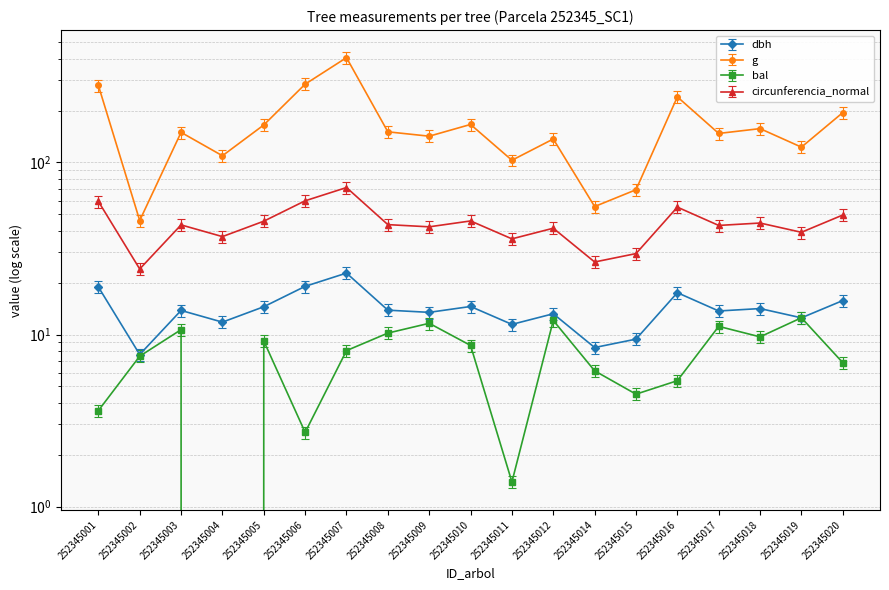

What is the total value across all series at 252345006?

389.2